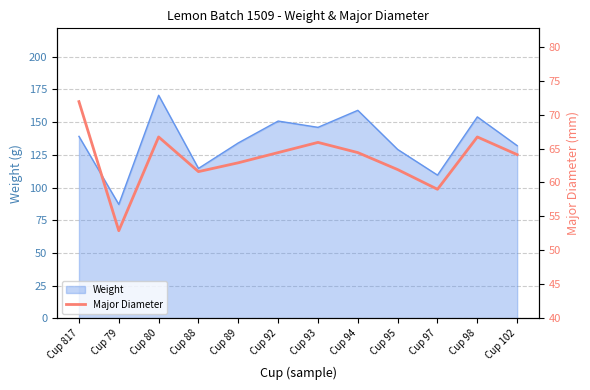

What is the label of the 9th point from the right?

Cup 88